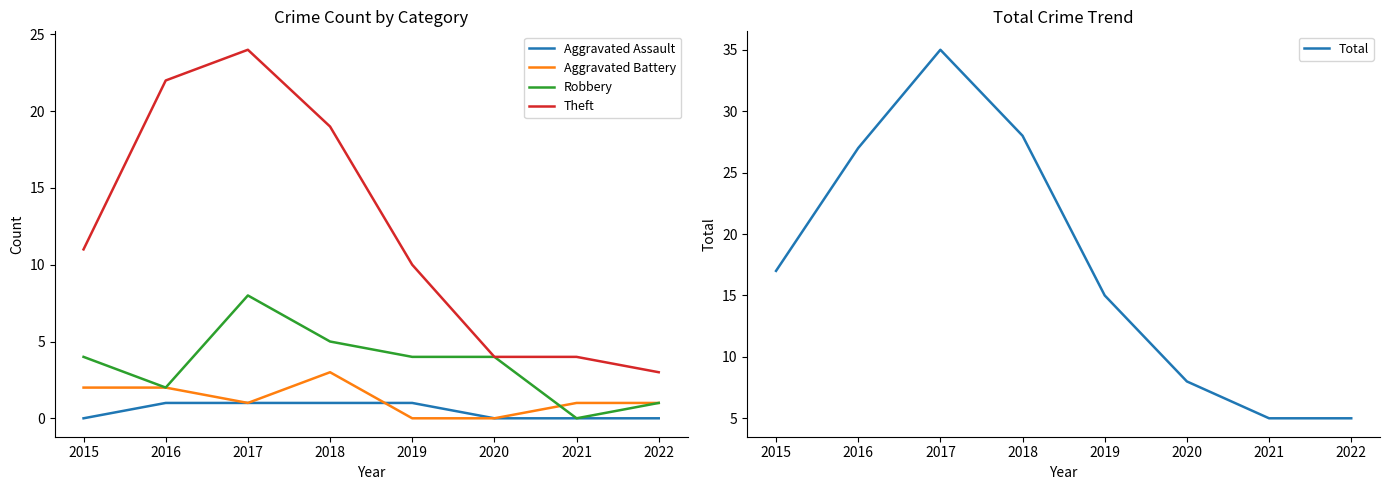

Rank the series by their maximum value, from highest to lowest.

Total, Theft, Robbery, Aggravated Battery, Aggravated Assault